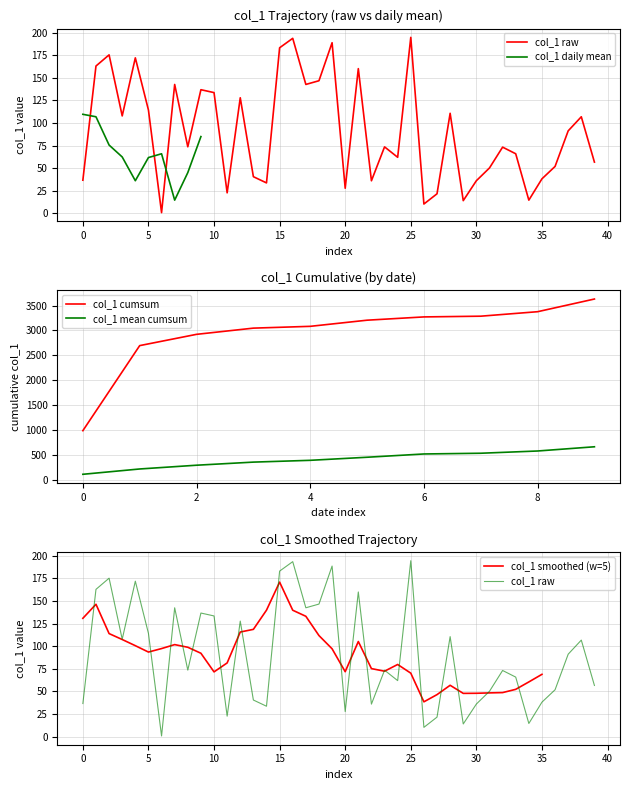

How many values are below 73?

18